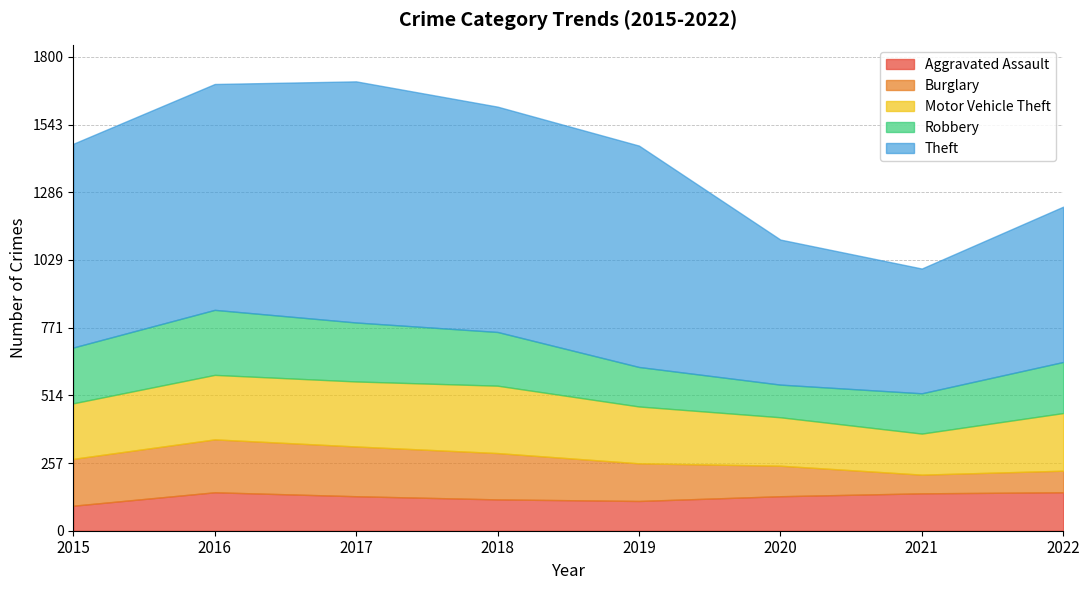

Does the chart have visible grid lines?

Yes